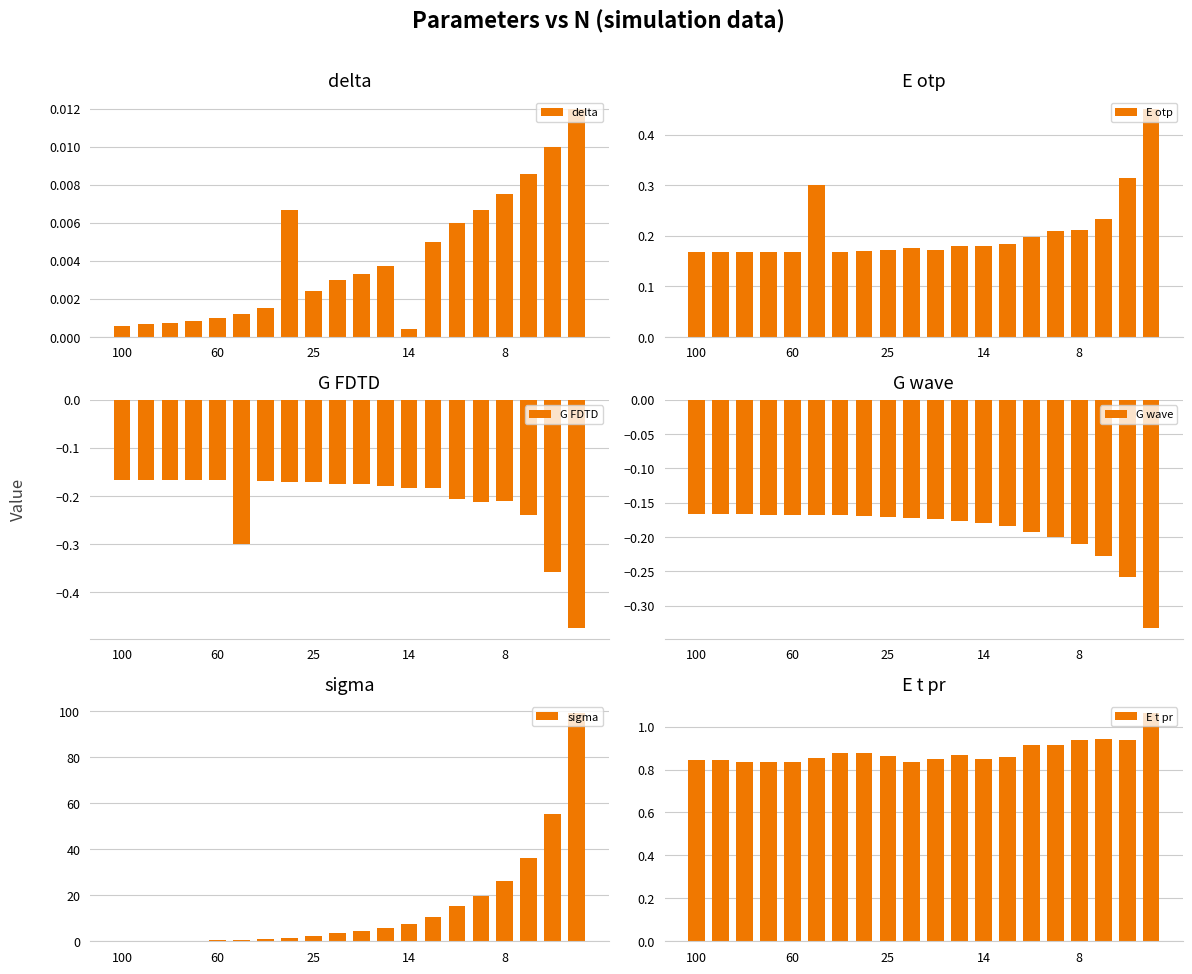

The value of E otр at 25 is 0.1. True or false?

False